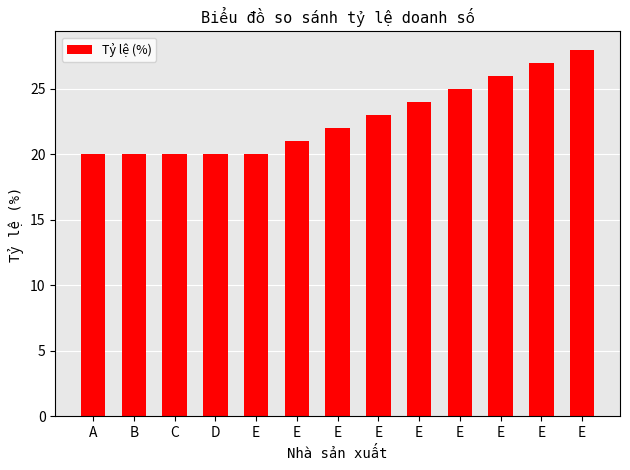

True or false: the data shows 35 at E.

False